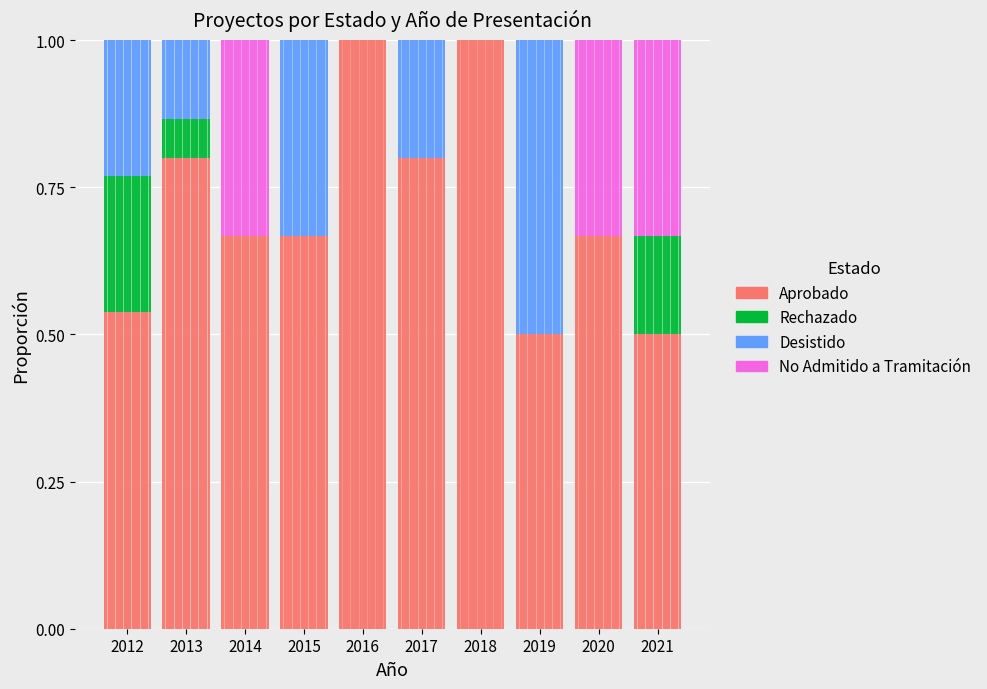

What is the highest value of the Aprobado series?

1.0